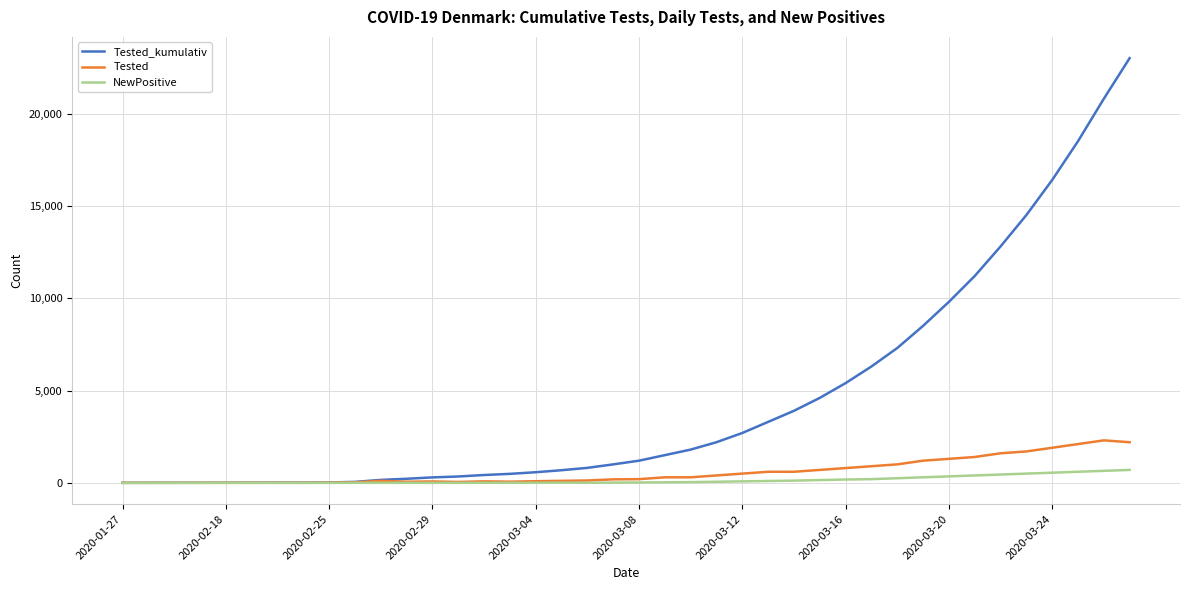

Which series has the largest total across all categories?

Tested_kumulativ